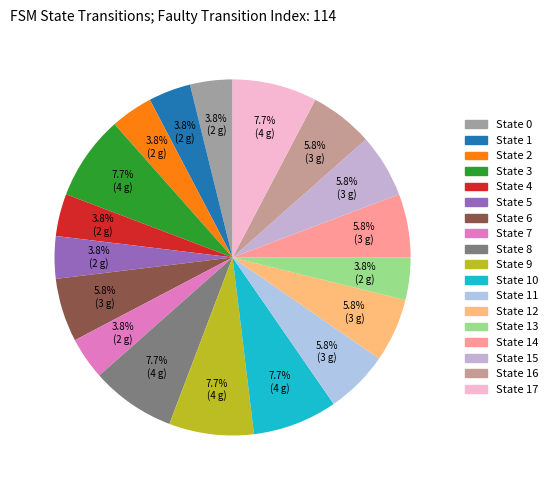

Is there a majority slice in this chart?

No